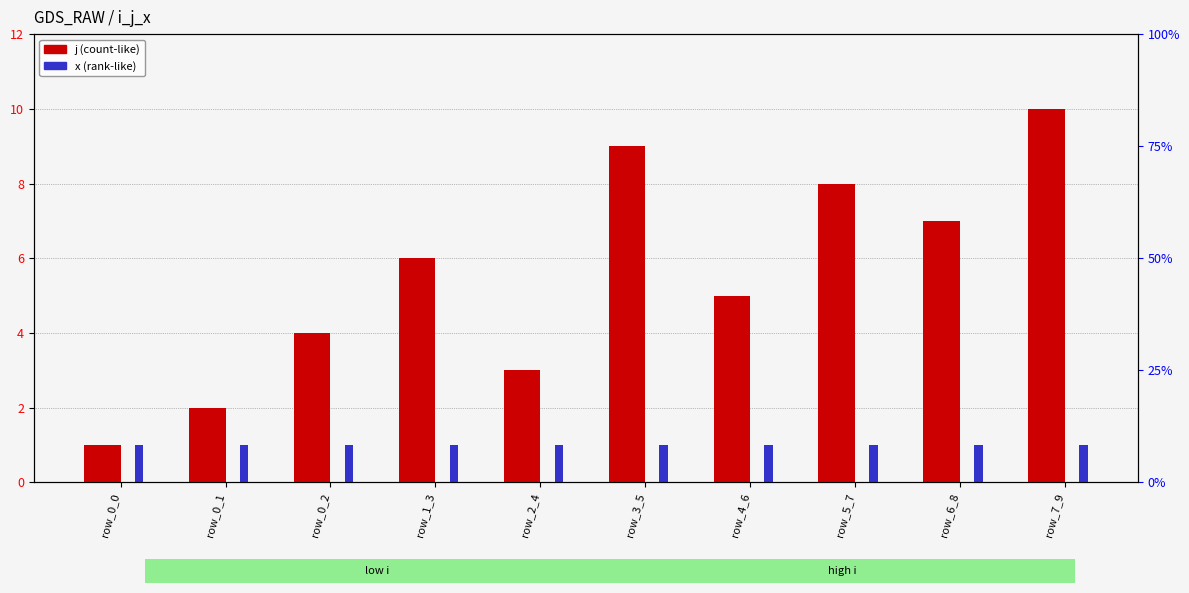

What are all the series names shown in the legend?

j, x